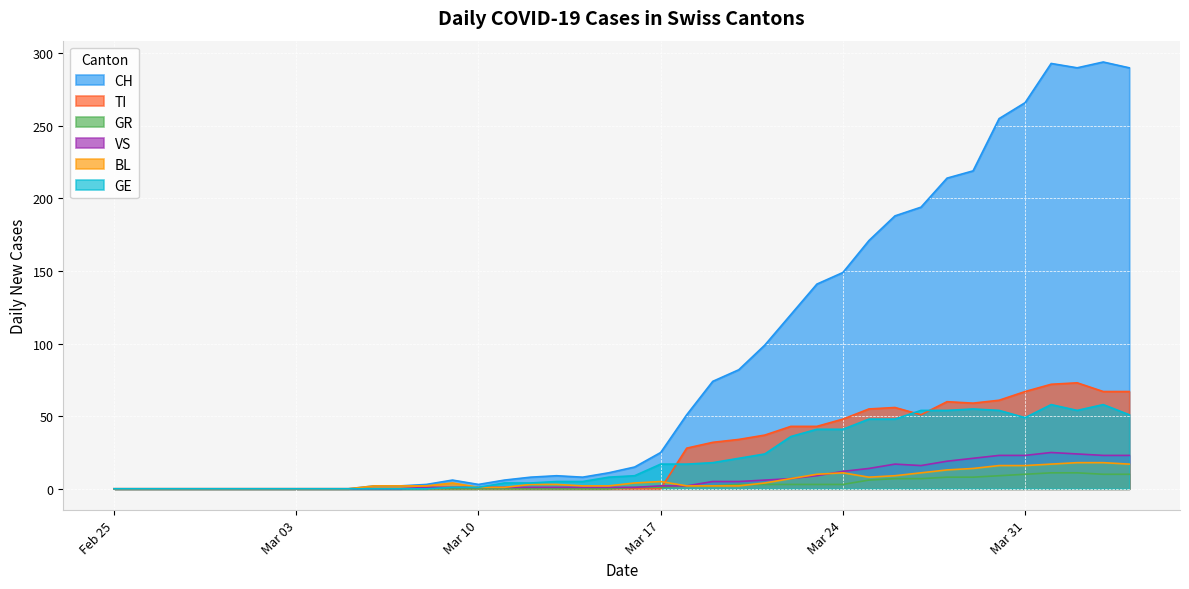

Rank the series at 2020-02-29 from lowest to highest value.

CH, TI, GR, VS, BL, GE